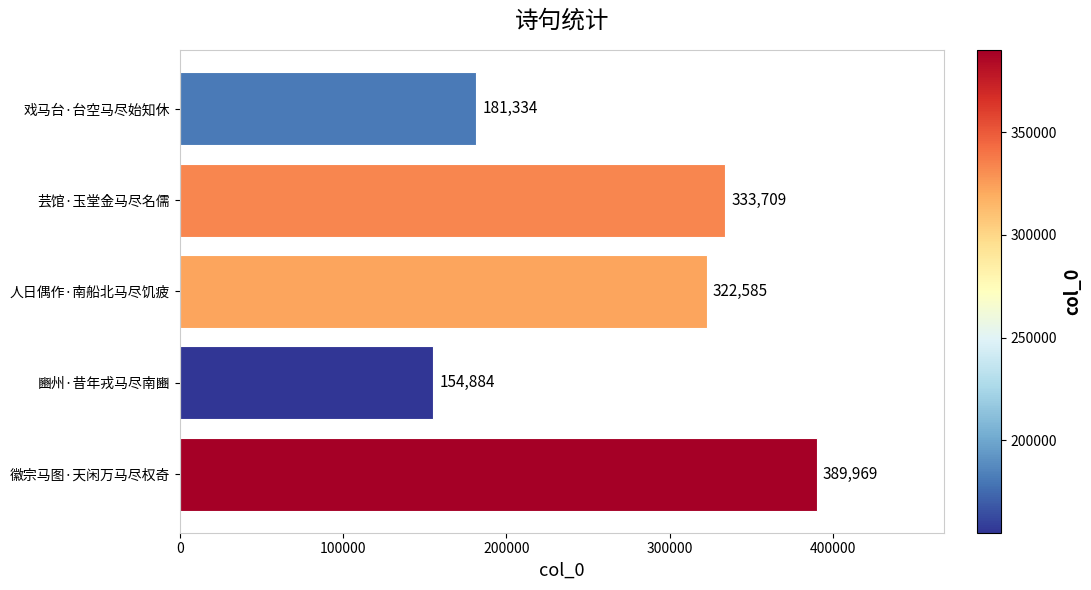

Between 戏马台·台空马尽始知休 and 人日偶作·南船北马尽饥疲, which is larger?

人日偶作·南船北马尽饥疲